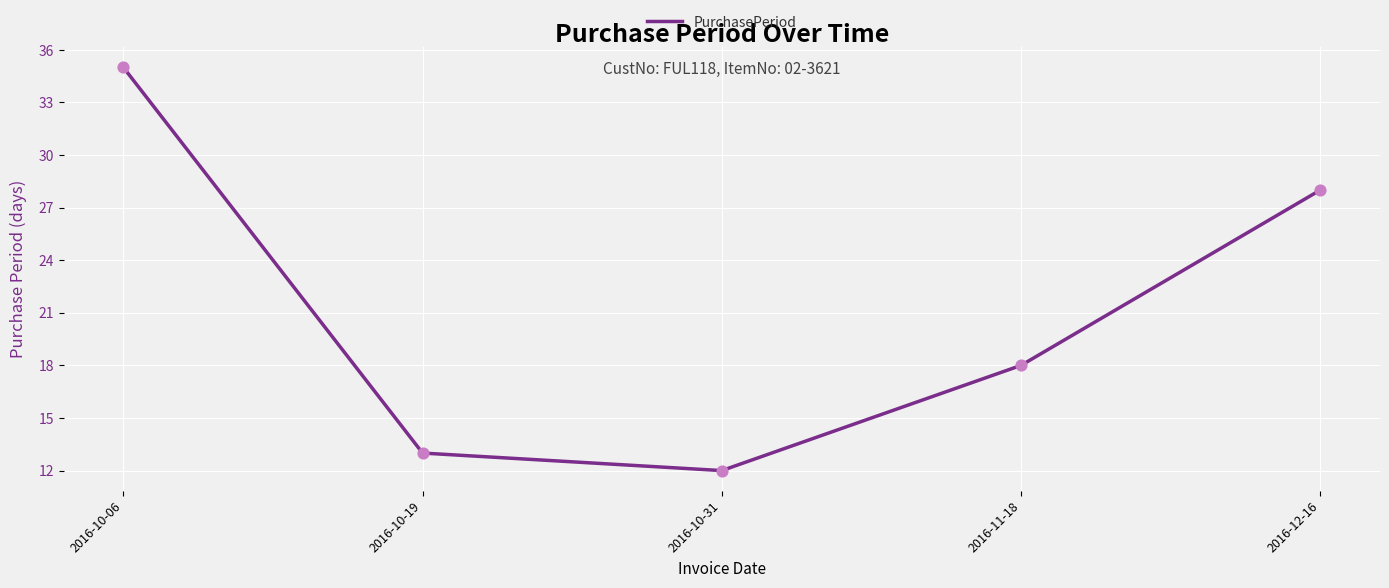

Between 2016-10-06 and 2016-10-19, which is larger?

2016-10-06